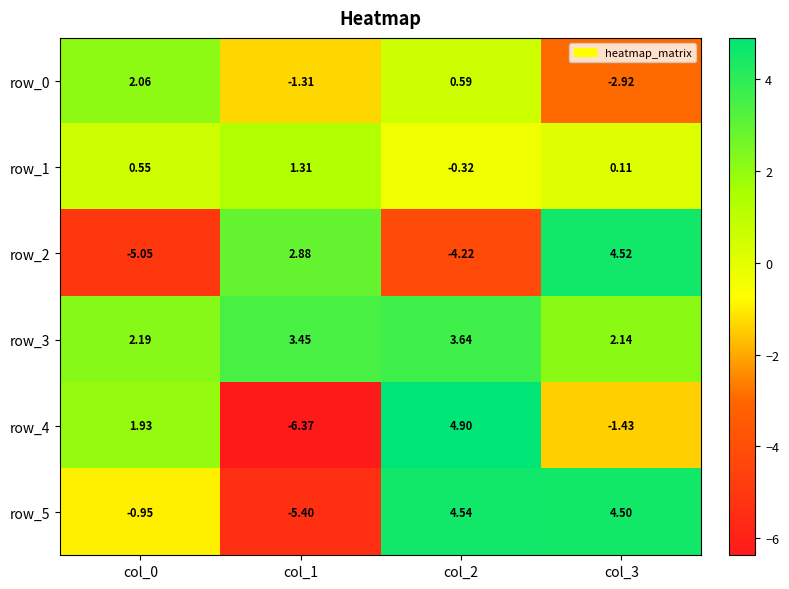

Which label corresponds to the largest value in the chart?

col_2